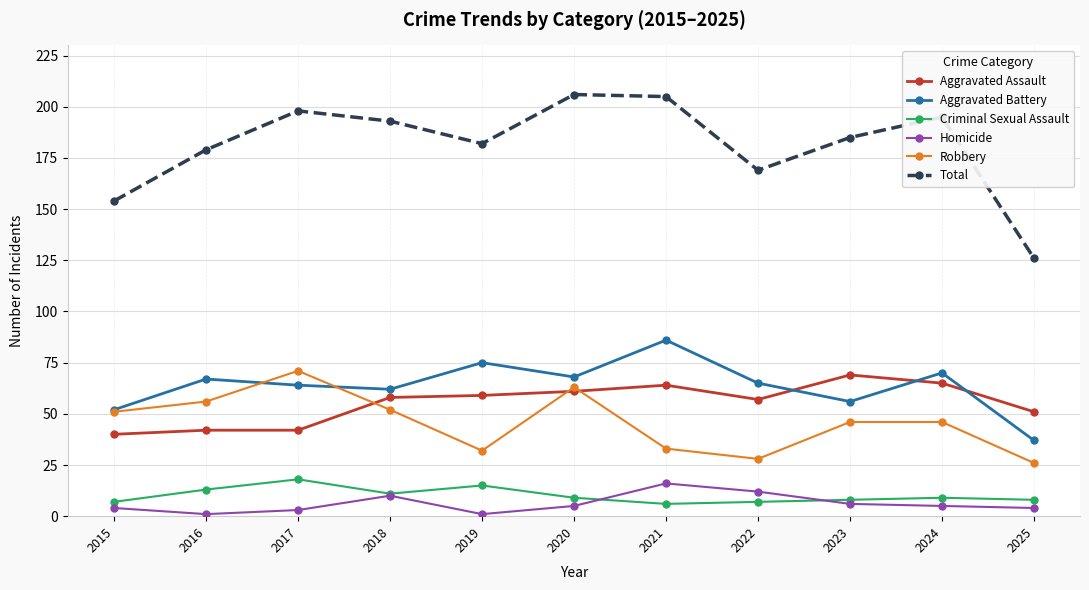

Which series has the widest spread of values?

Total